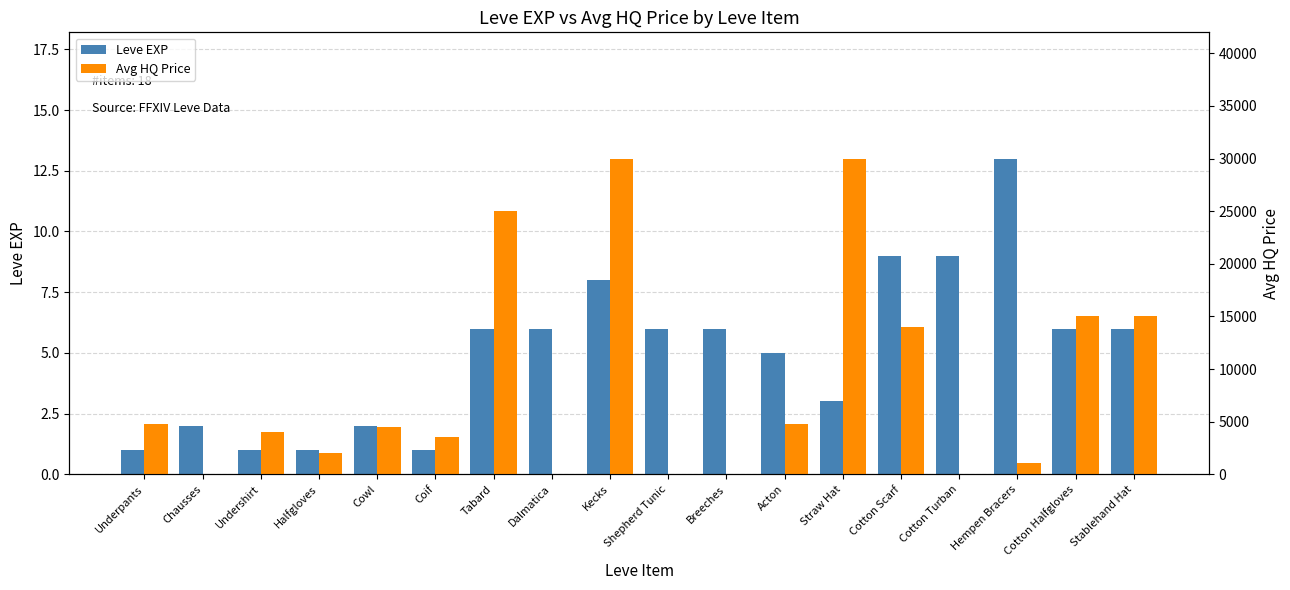

What is the maximum value for Leve EXP?

13.0